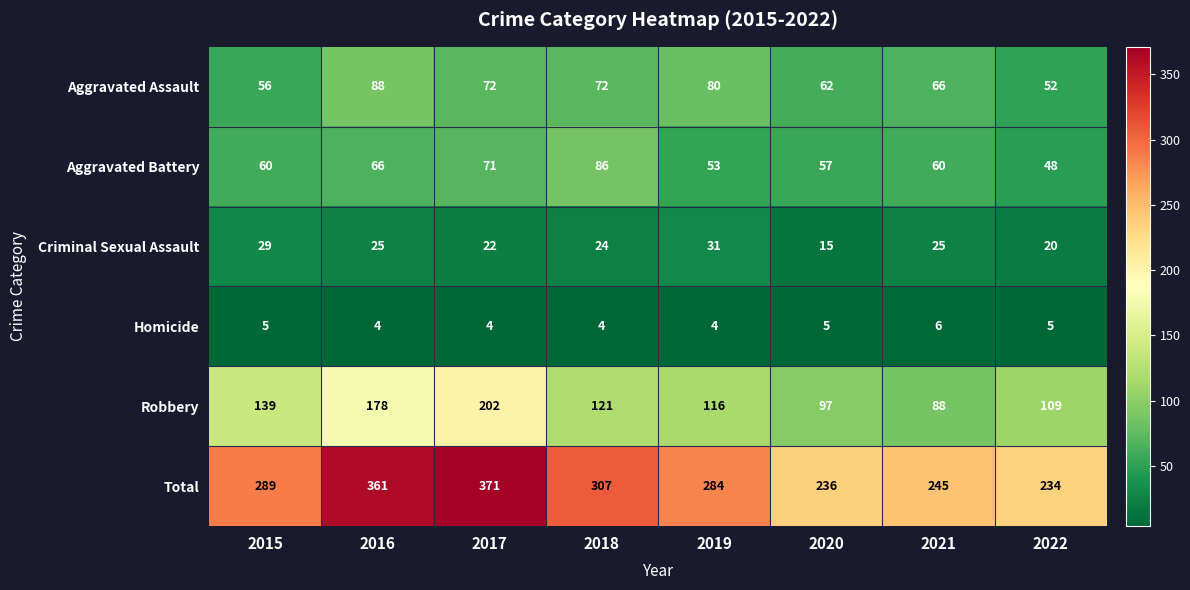

Which series has the largest total across all categories?

Total